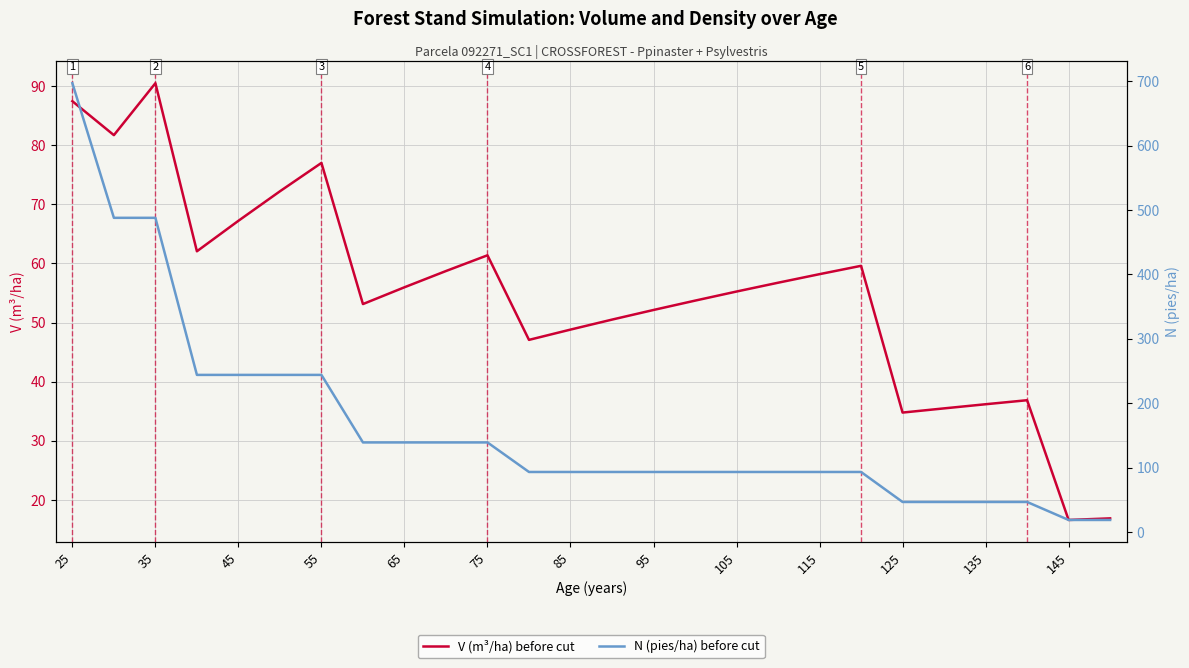

The value of V (m³/ha) before cut at 25 is 87.4. True or false?

True